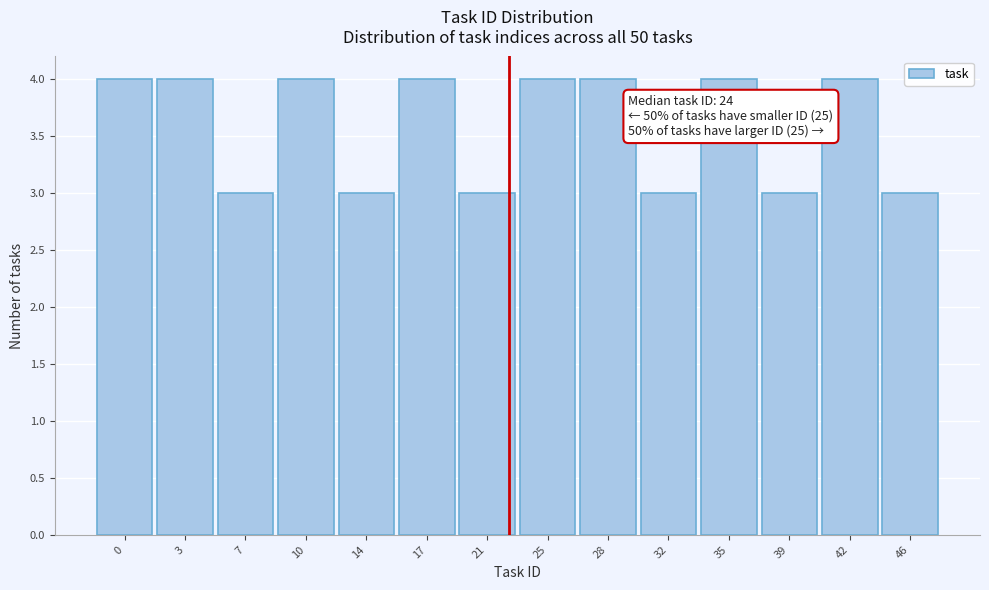

Reading left to right, list all the values displayed in this chart.

0=4	3=4	7=3	10=4	14=3	17=4	21=3	25=4	28=4	32=3	35=4	39=3	42=4	46=3